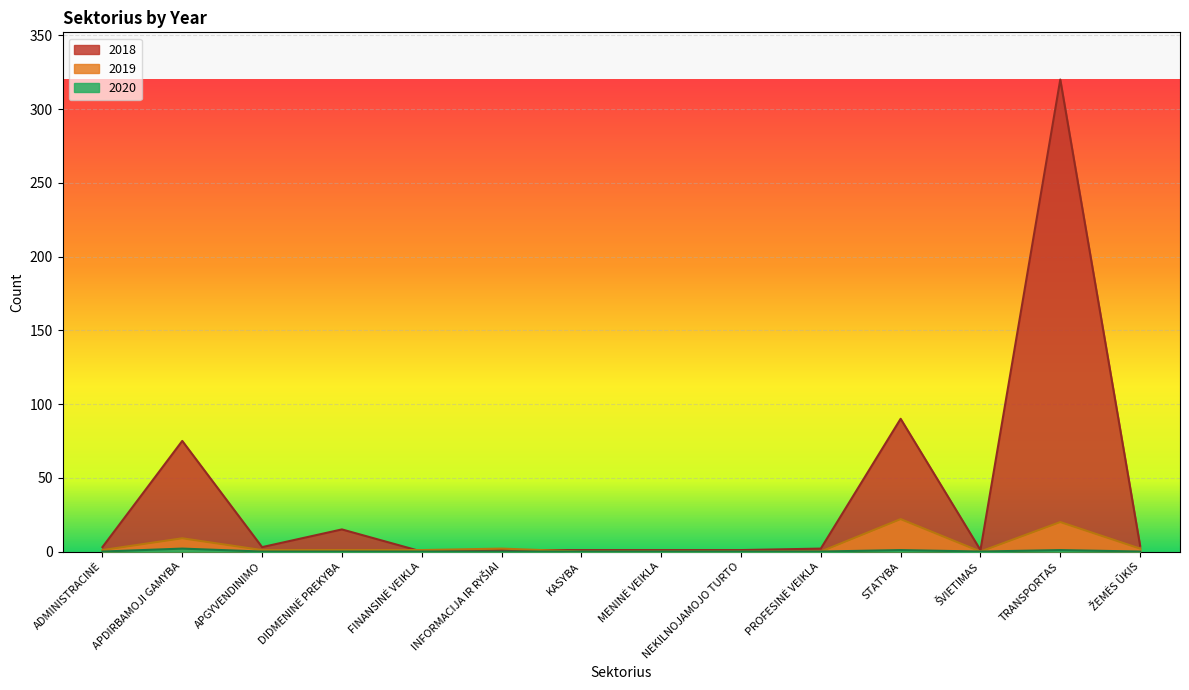

In 2018, how many points are lower than both neighbors (excluding endpoints)?

3